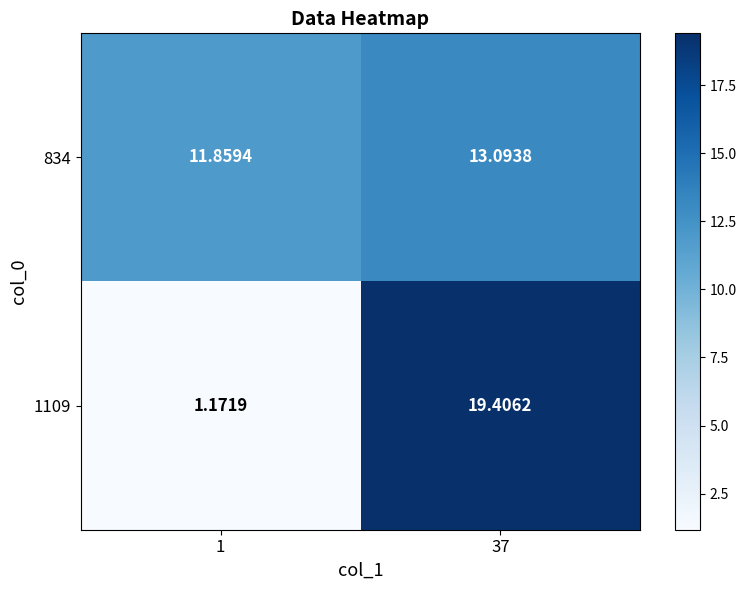

List the series in order of their overall mean, highest first.

834, 1109